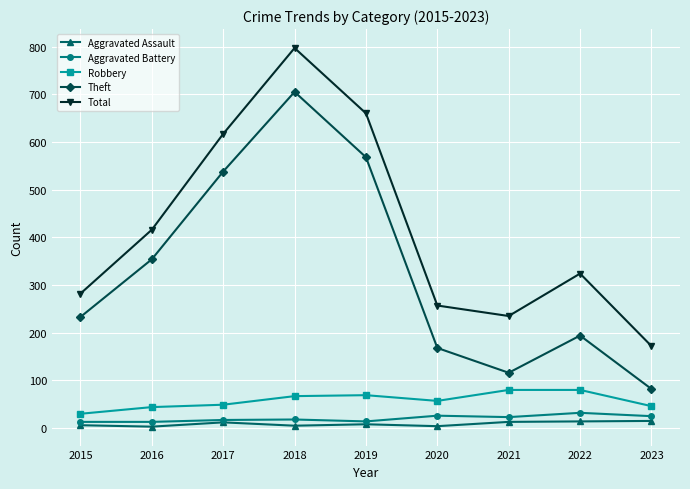

The Robbery series shows 26 at 2020. True or false?

False